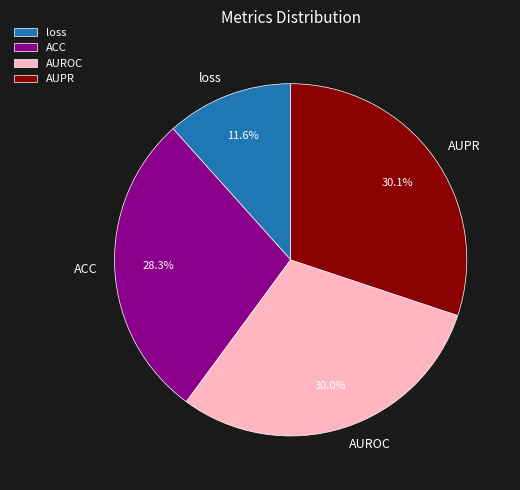

What percentage is the AUPR slice, to the nearest percent?

30%